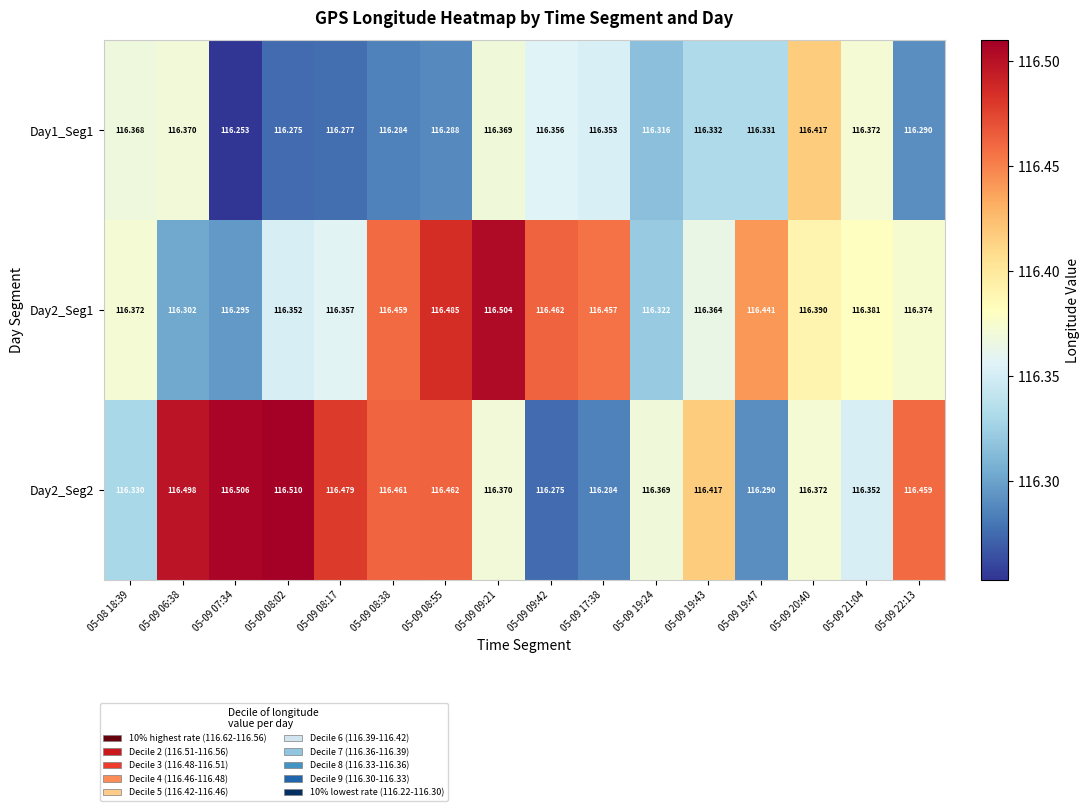

Is the value of Day1_Seg1 at 05-09 19:24 greater than the value of Day2_Seg1 at 05-08 18:39?

No